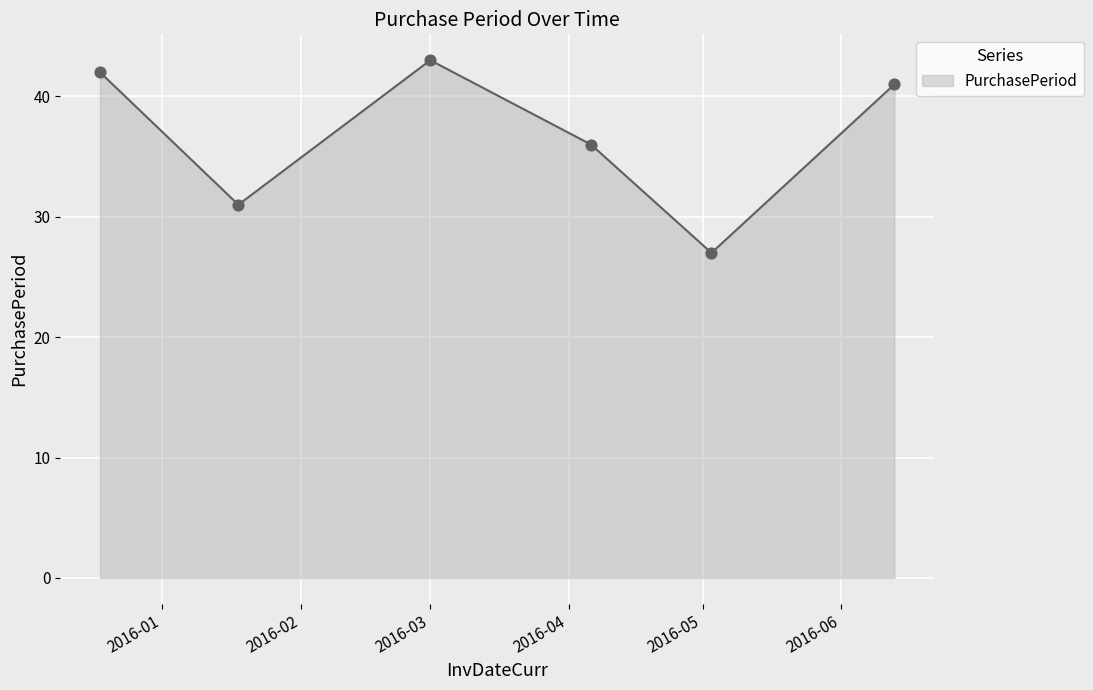

What is the sum of all values?

220